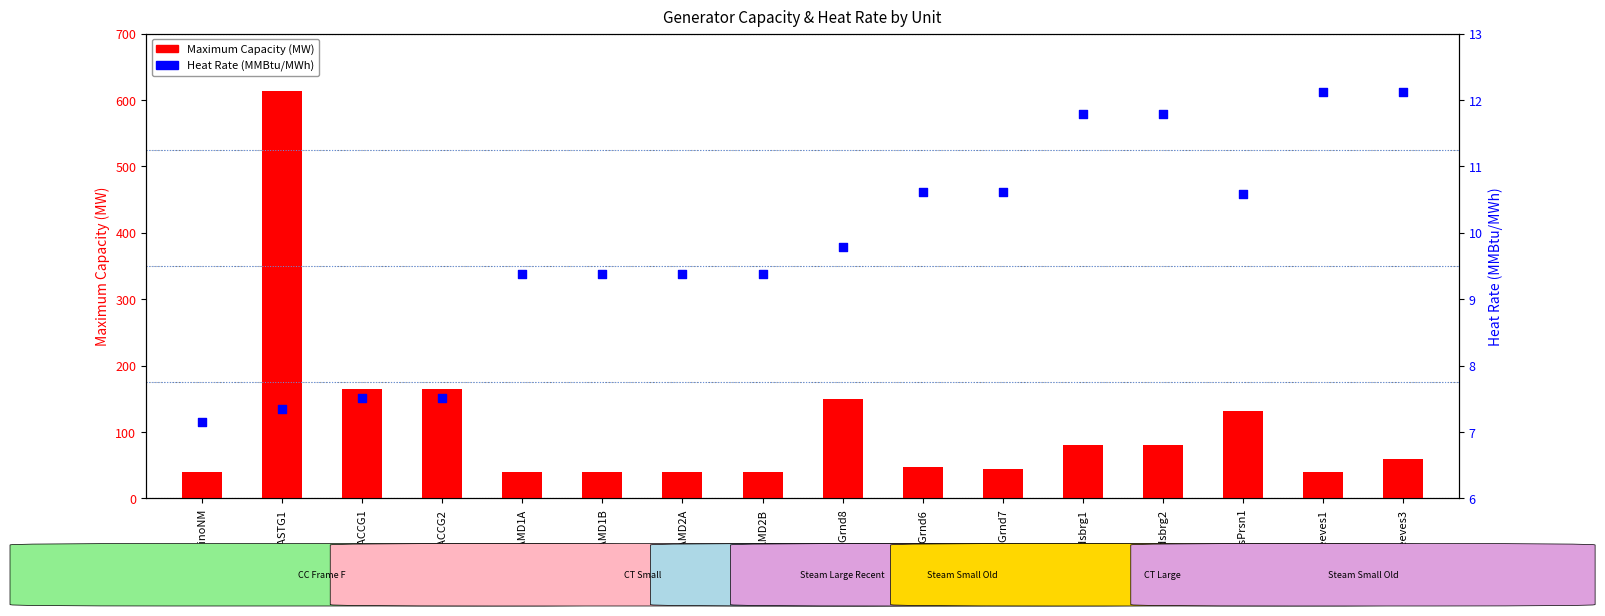

Is the value of Heat Rate (MMBtu/MWh) at PYRAMD2B greater than the value of Maximum Capacity (MW) at Reeves3?

No